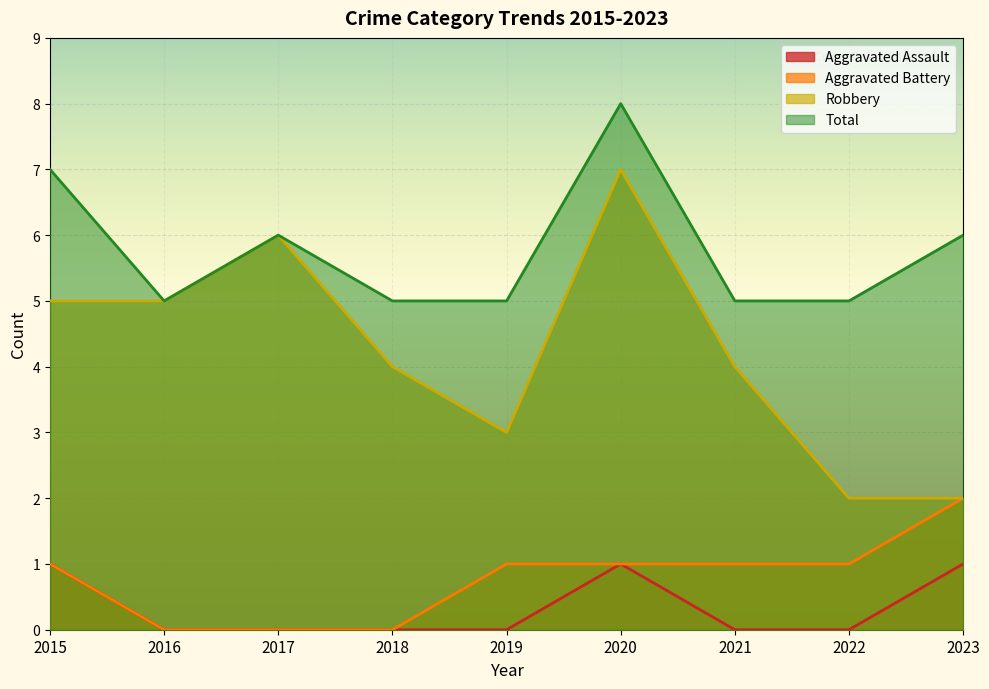

True or false: Aggravated Battery has more than 0 interior local peaks.

False